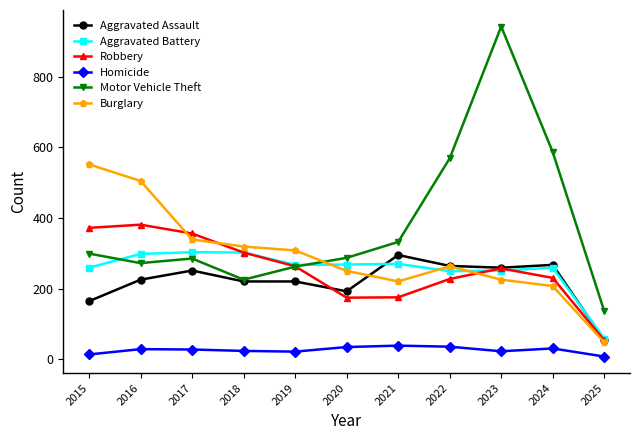

Where is Burglary nearest to the value 299?

2019